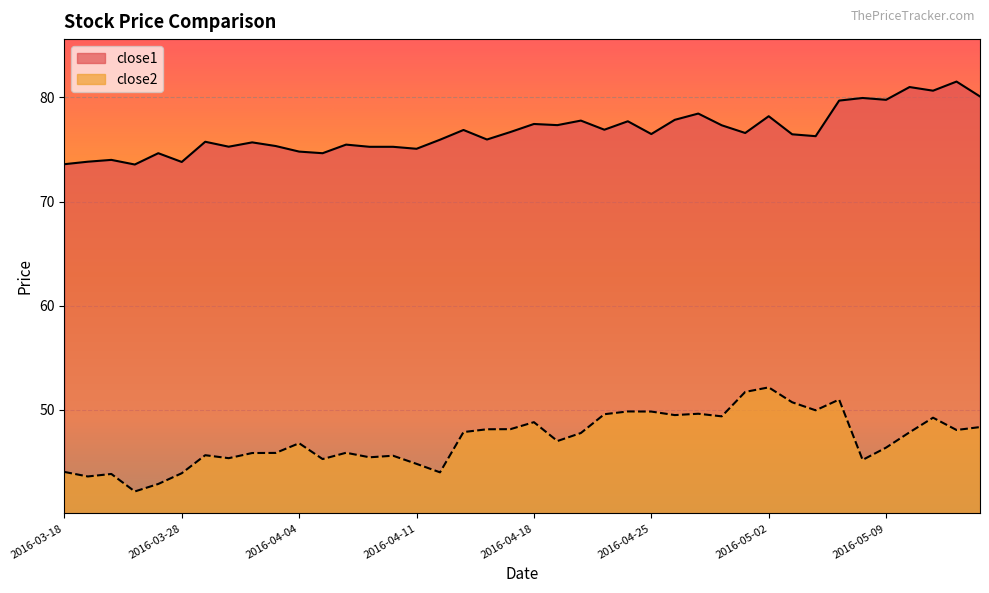

Where is the first local maximum for close1?

2016-03-22